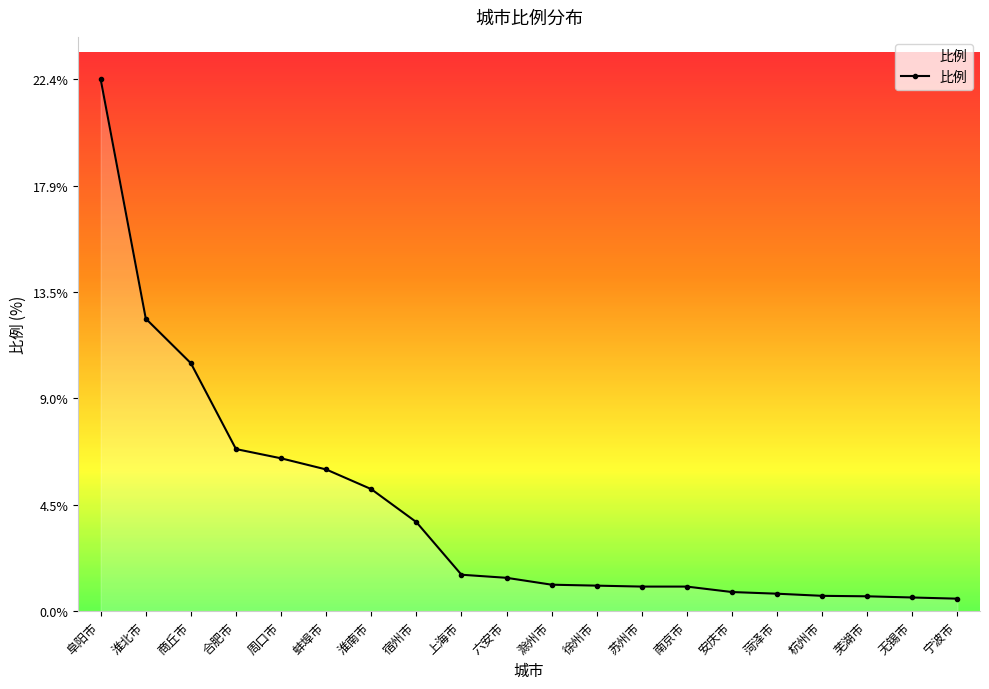

At which category does the chart reach its peak across all series?

阜阳市